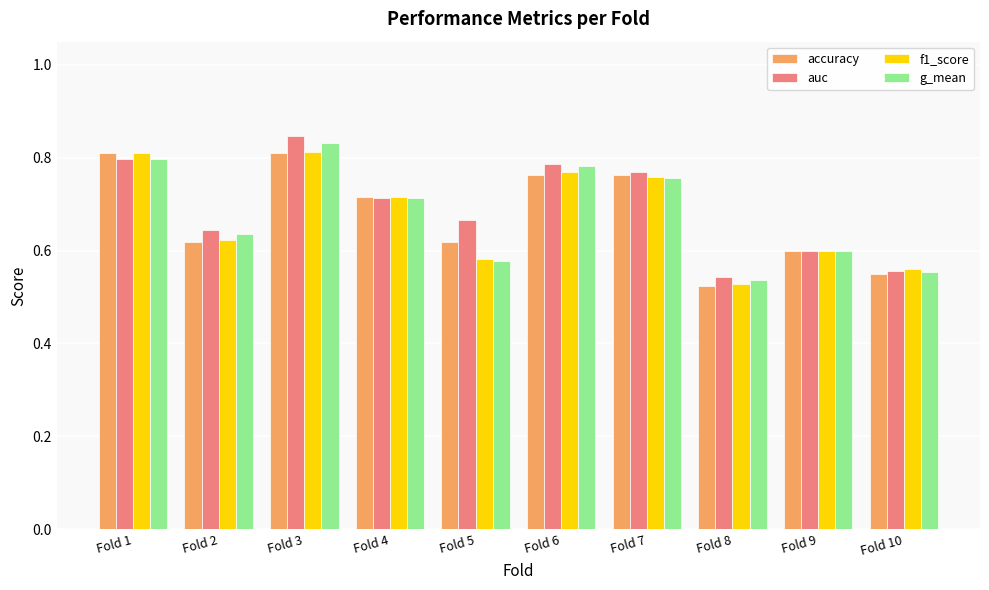

What is the difference between the maximum and minimum values in the accuracy series?

0.3